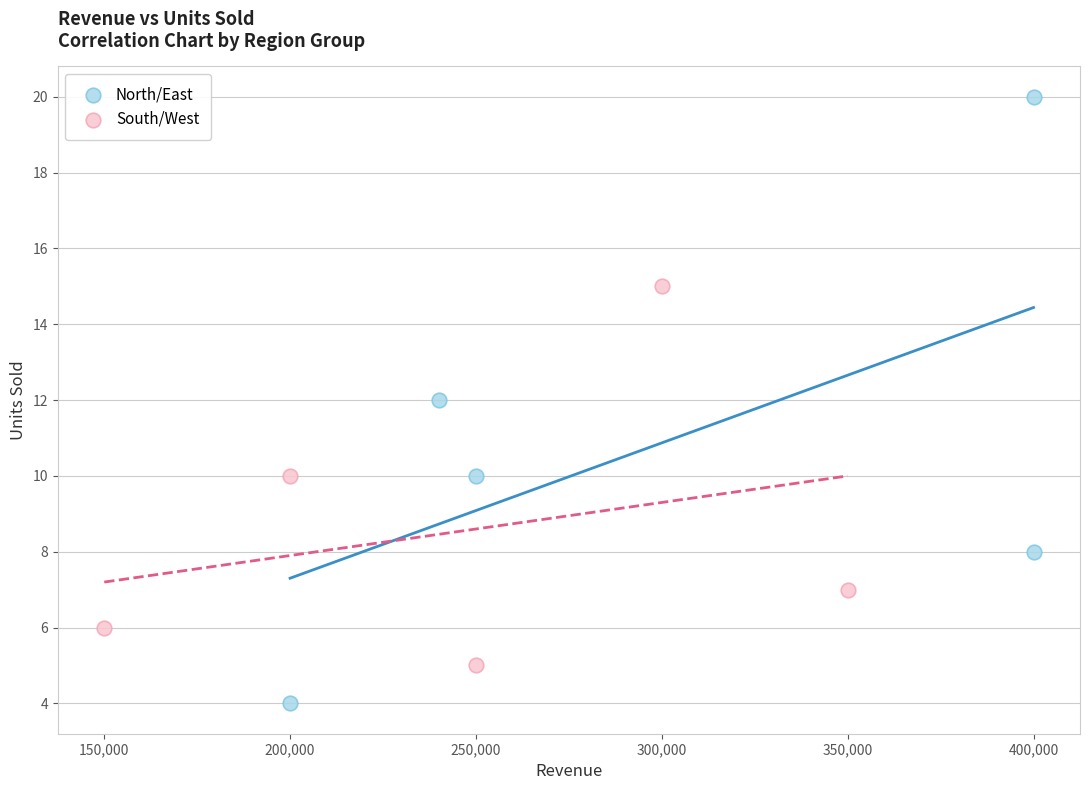

Which series reaches the minimum Y coordinate?

North/East